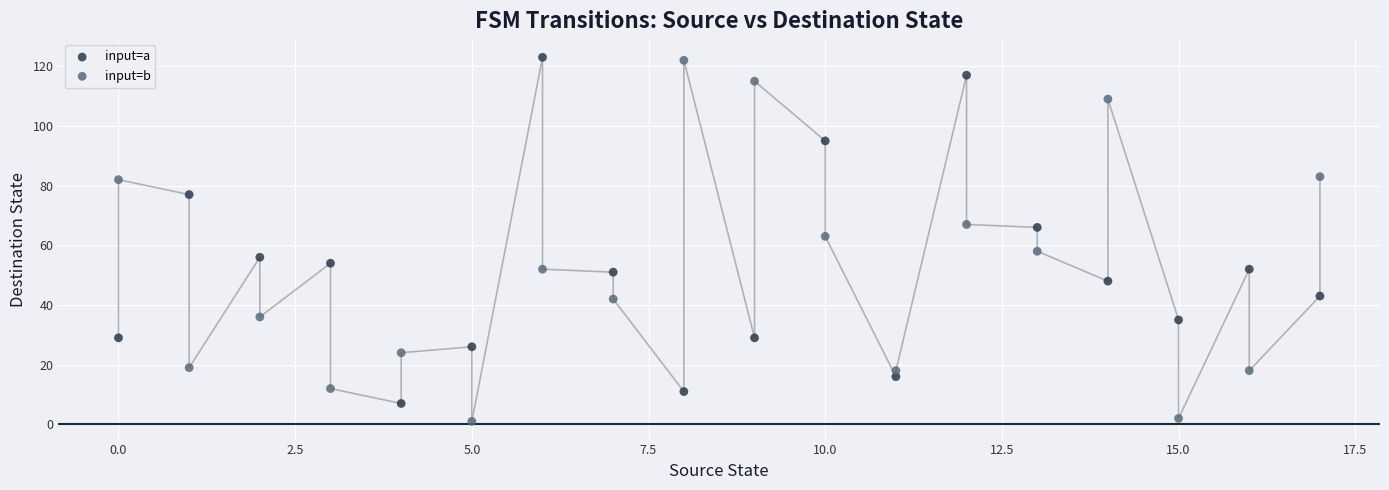

What are all the series names shown in the legend?

input=a, input=b